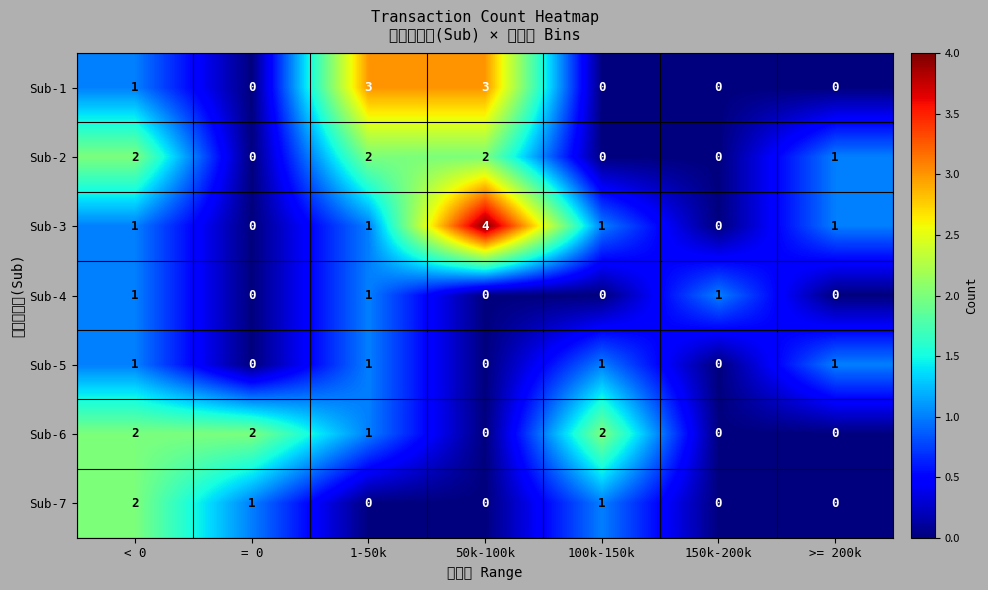

How many data points does each series have?

7